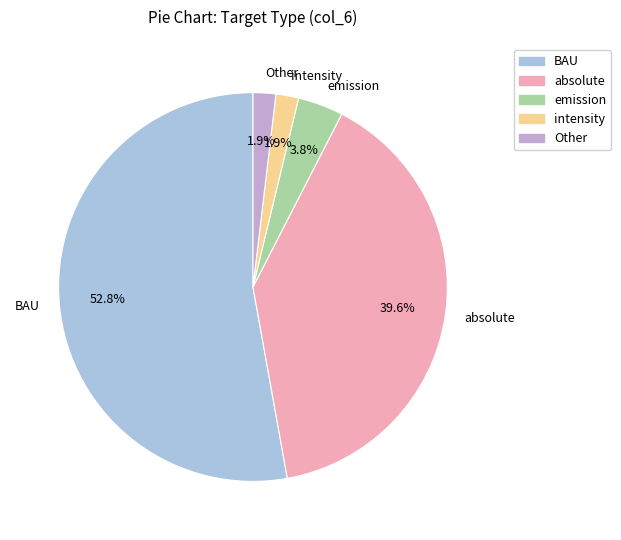

What is the ratio of the value at Other to the value at intensity?

1.0